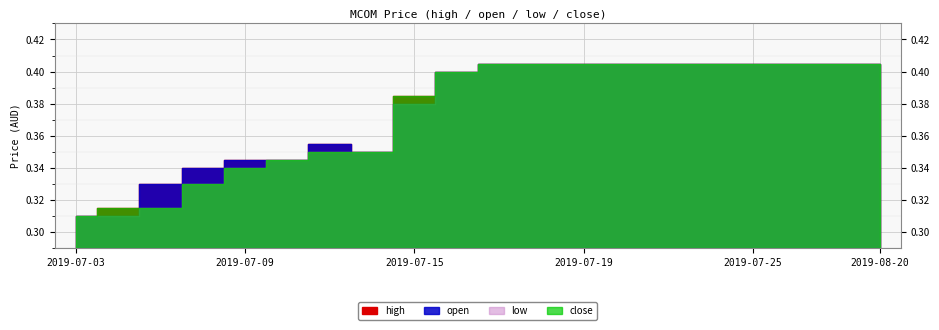

What is the difference between the maximum and minimum values in the low series?

0.1